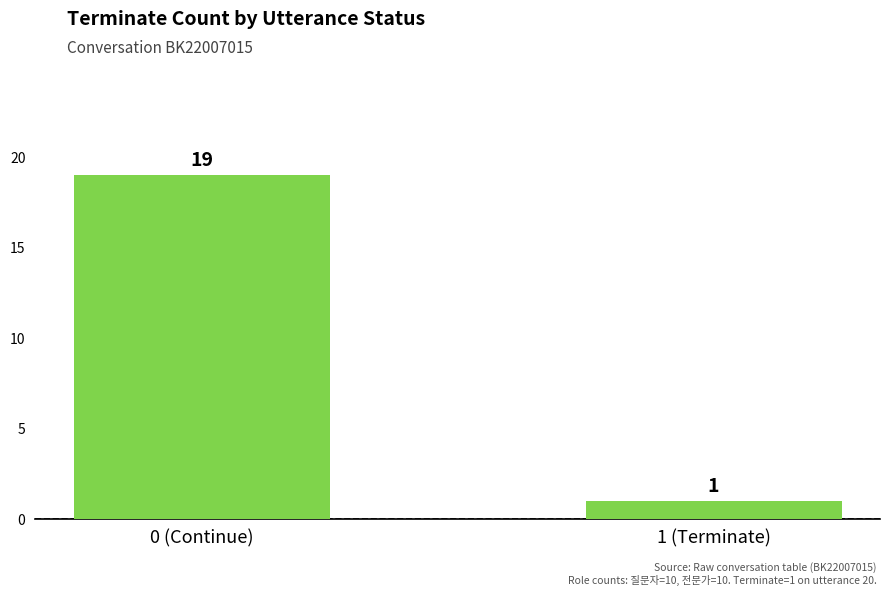

At which category does the chart reach its minimum across all series?

1 (Terminate)